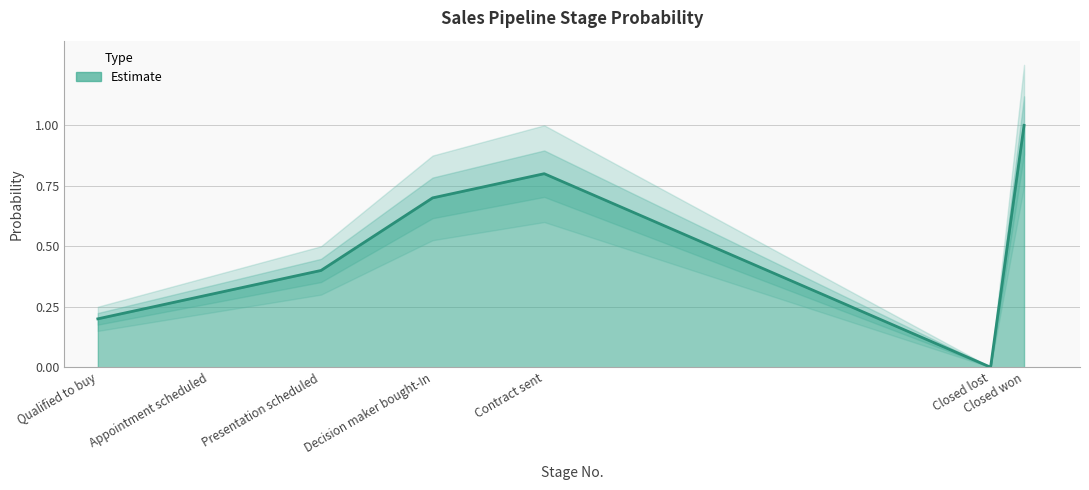

What is the greatest value displayed?

1.0